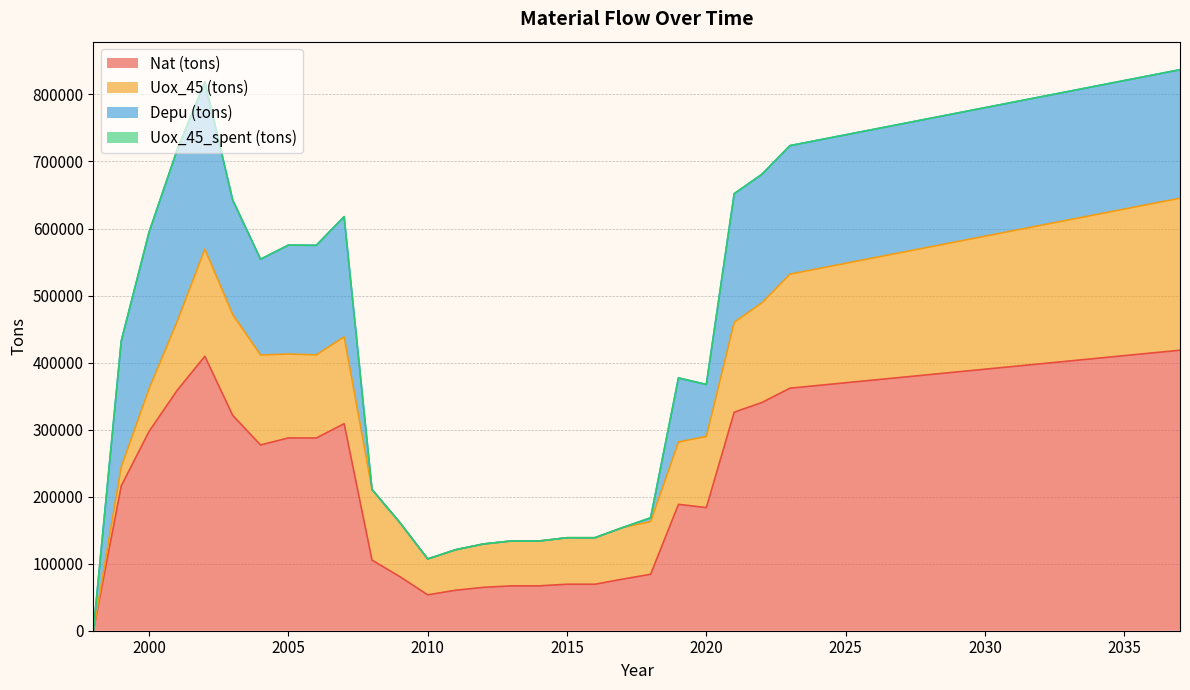

How many values in the Depu (tons) series exceed 191679?

20